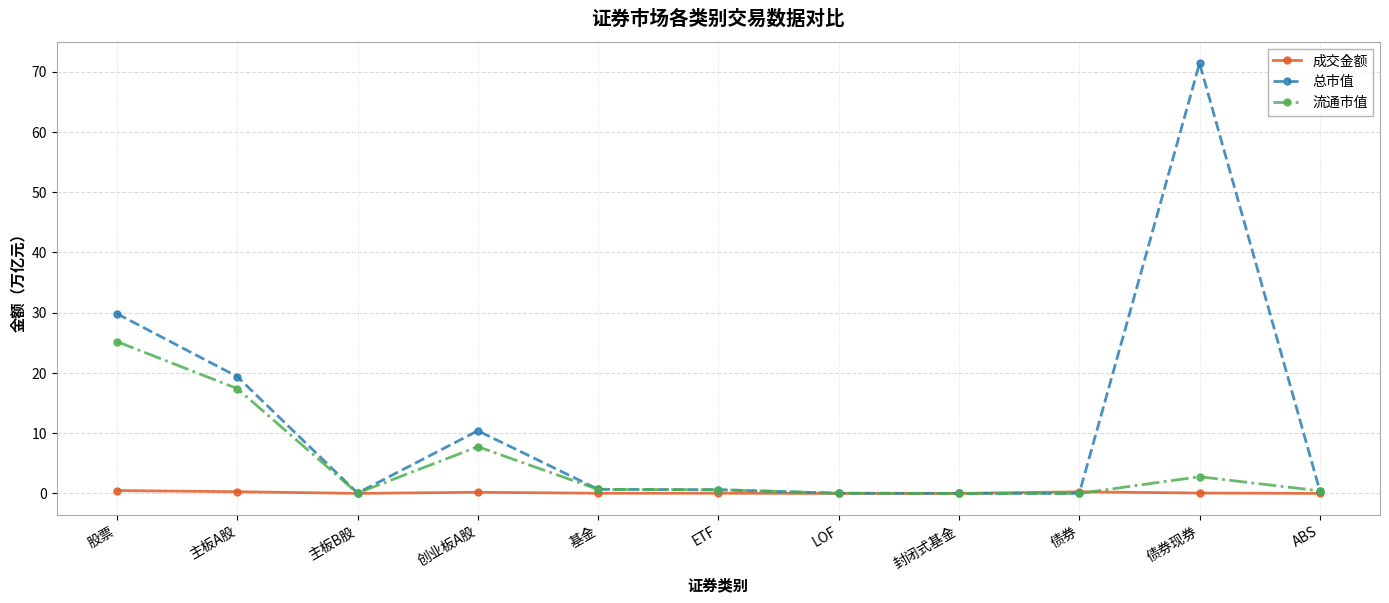

Which series has the widest spread of values?

总市值